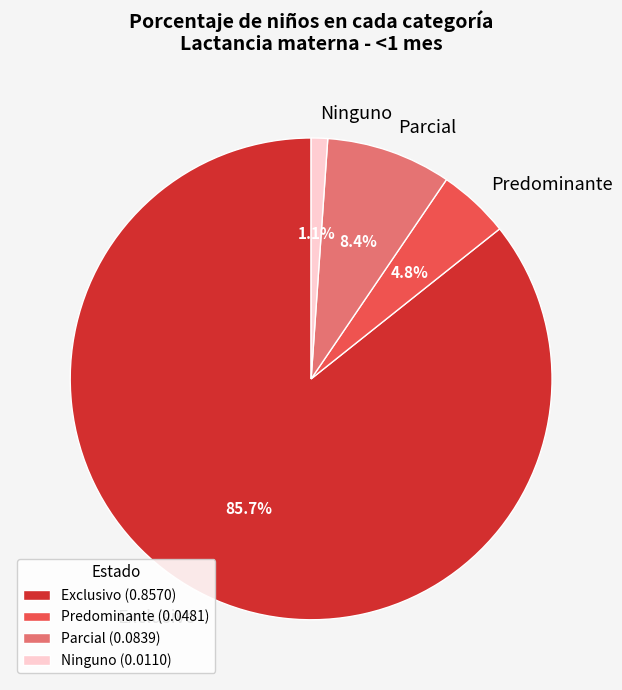

What is the total percentage of Parcial and Ninguno?

9.5%